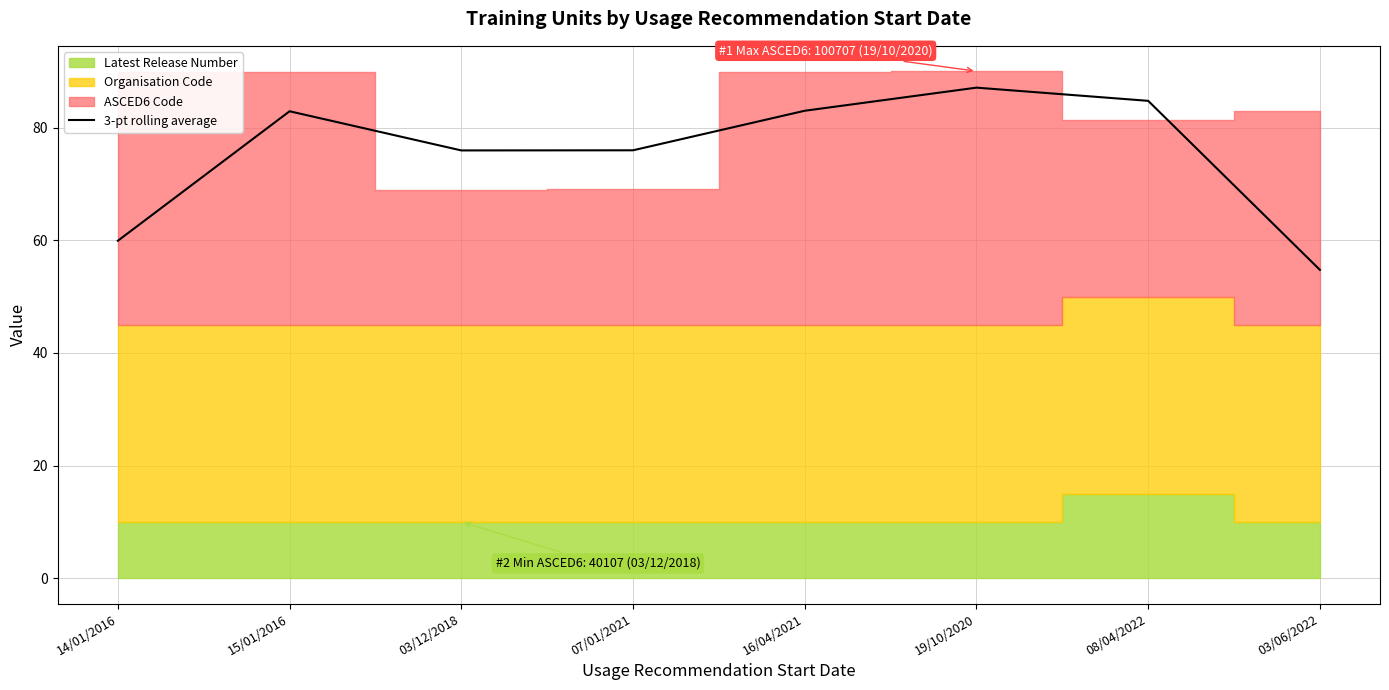

How many interior local valleys (lower than both neighbors) does the data have?

1